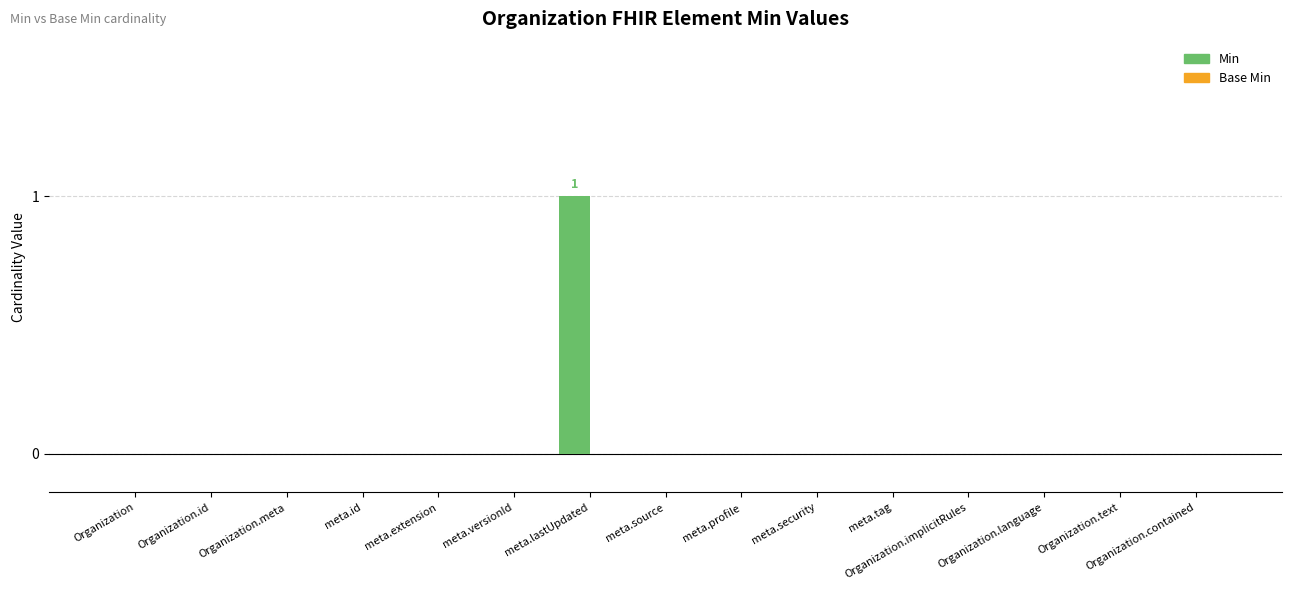

Which category has the highest value across all series?

meta.lastUpdated